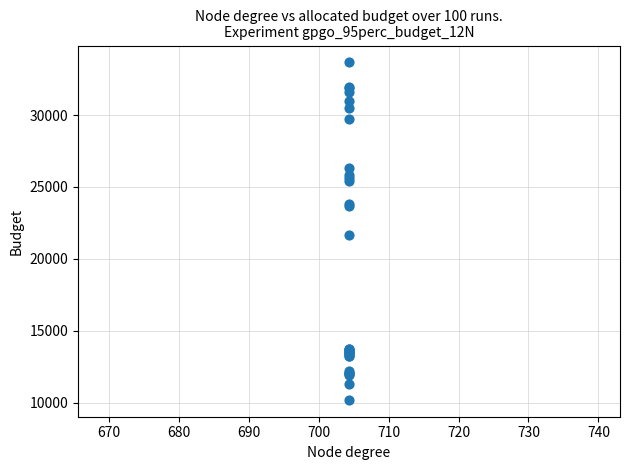

What Y value in the scatter plot is closest to 21934?

21652.0